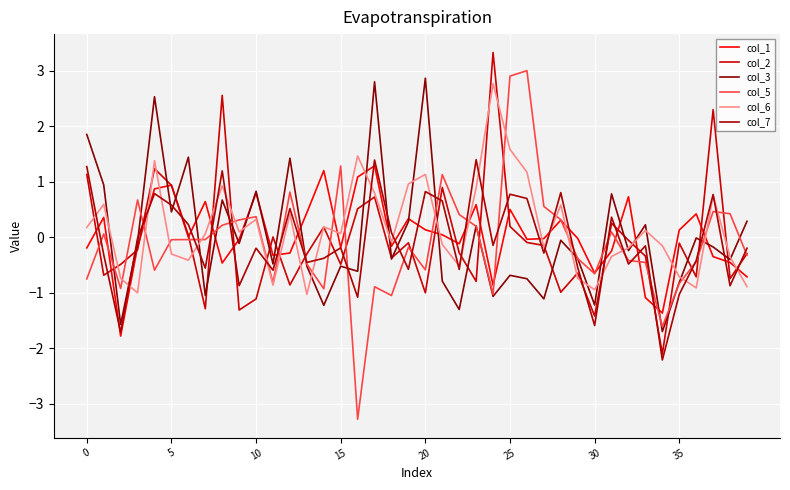

Is this an area chart (filled region under the line)?

No